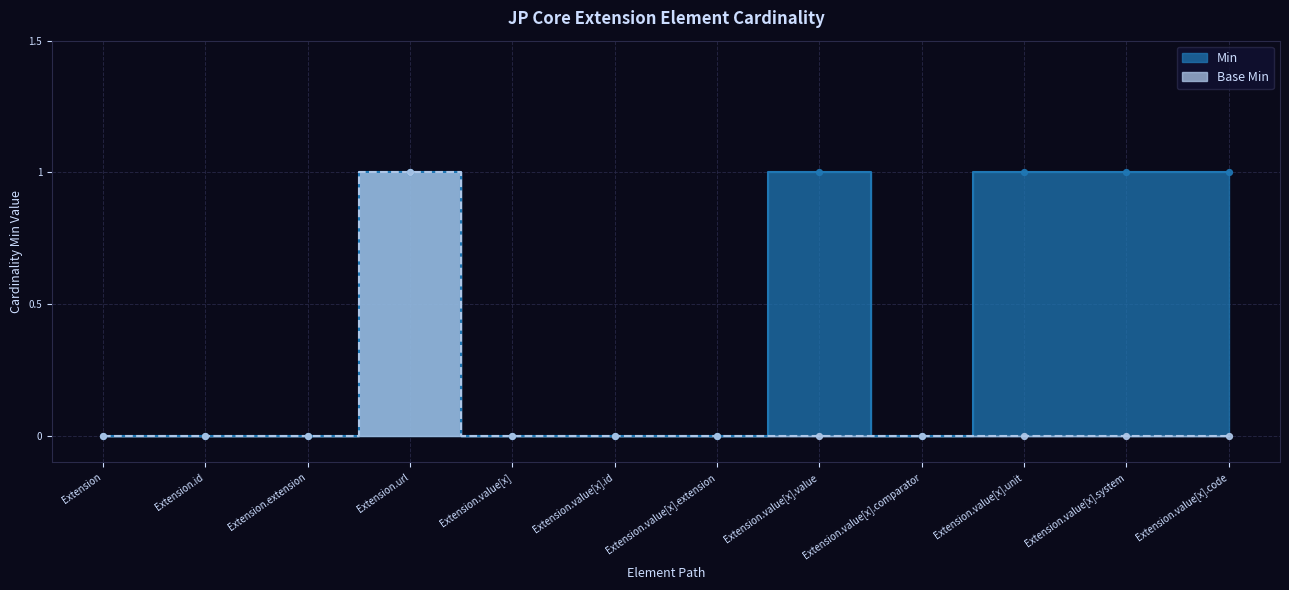

Which series contains the lowest Y value?

Min